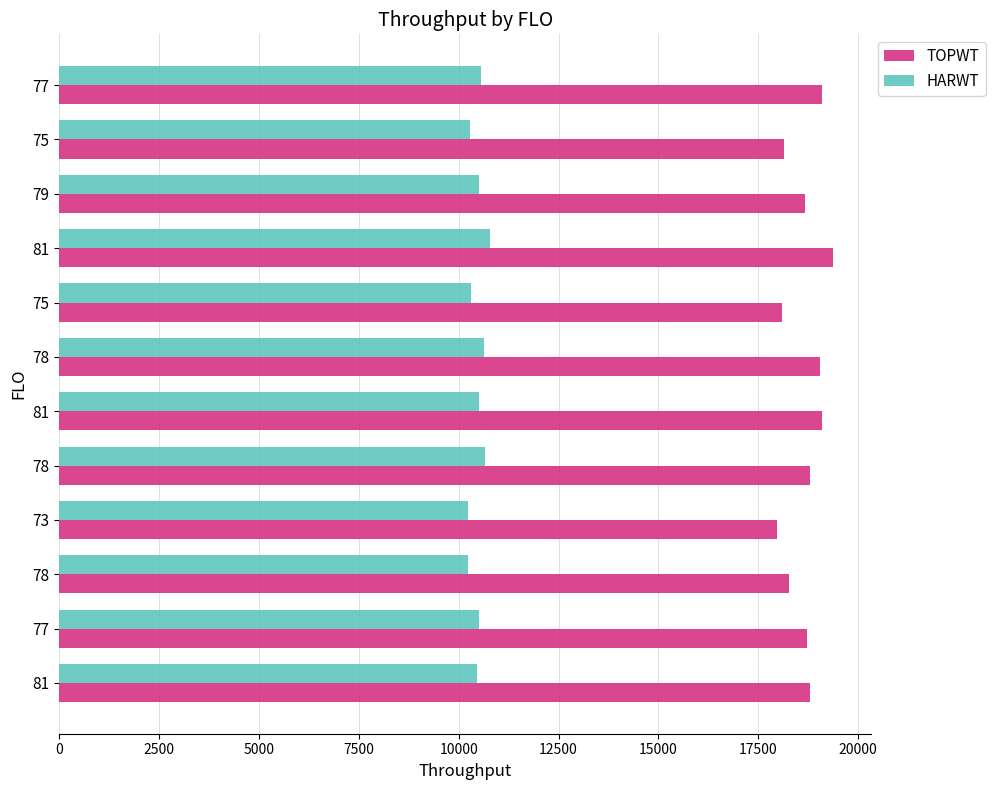

Reading left to right, what are all the values shown in this chart?

TOPWT: 18808	18732	18271	17963	18791	19087	19053	18101	19366	18677	18135	19098
HARWT: 10460	10502	10240	10235	10651	10506	10630	10318	10789	10506	10294	10548